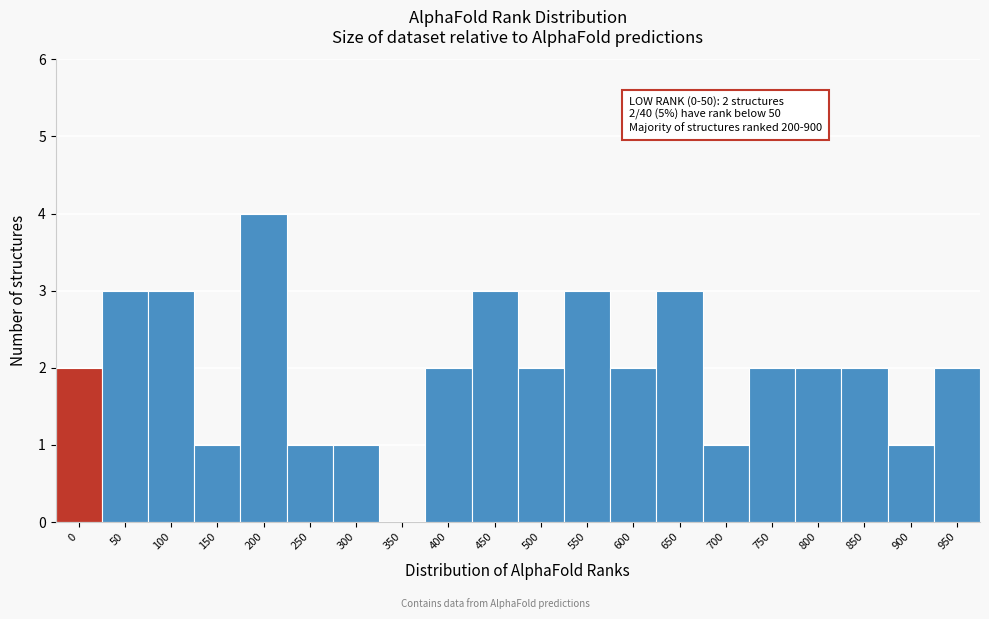

Reading left to right, list all the values displayed in this chart.

0=2	50=3	100=3	150=1	200=4	250=1	300=1	350=0	400=2	450=3	500=2	550=3	600=2	650=3	700=1	750=2	800=2	850=2	900=1	950=2